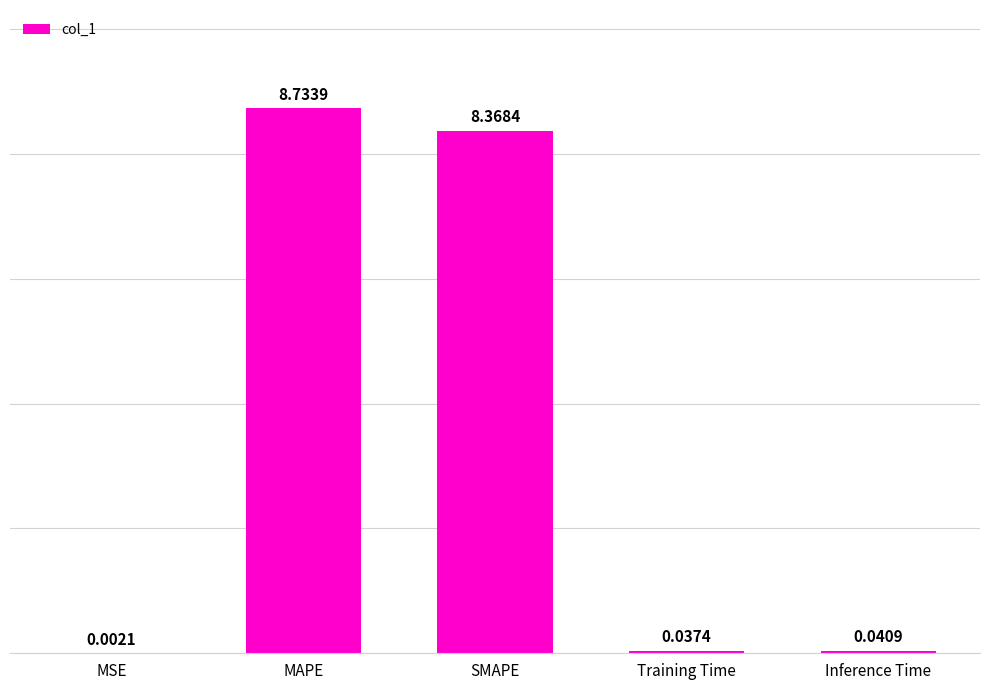

Are the bars grouped side by side (vs. stacked)?

No